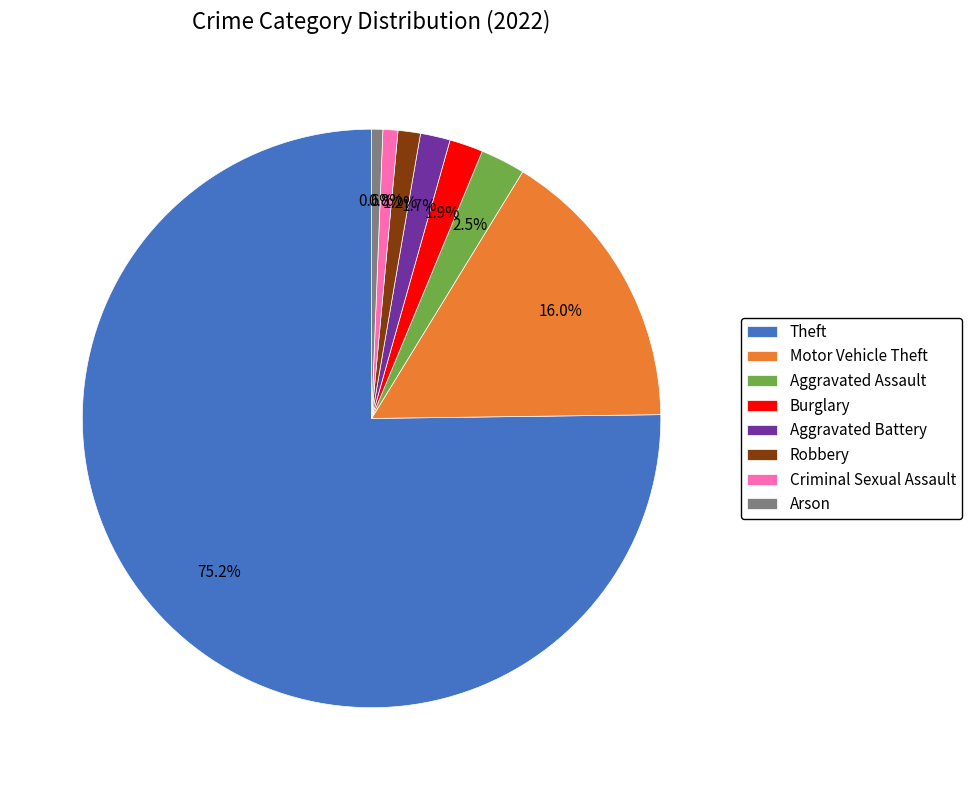

How many slices are in this pie chart?

8